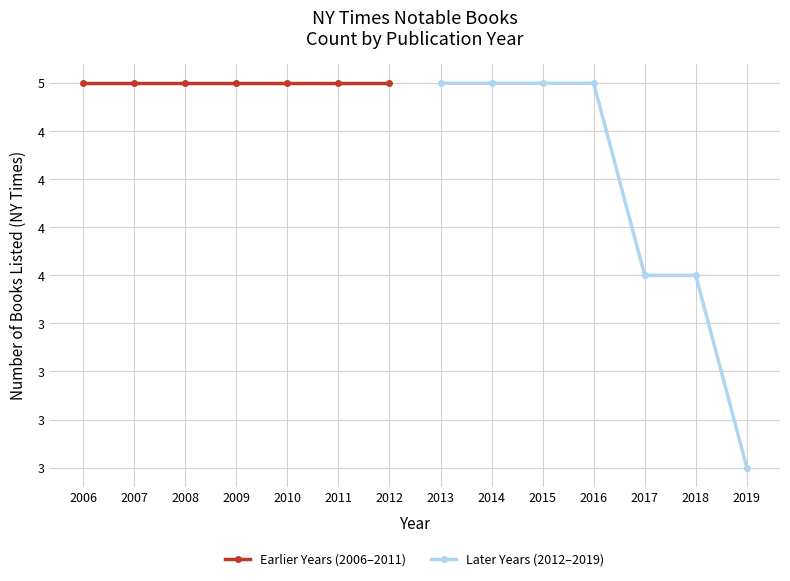

Where is Earlier Years (2006–2011) nearest to the value 5?

2006